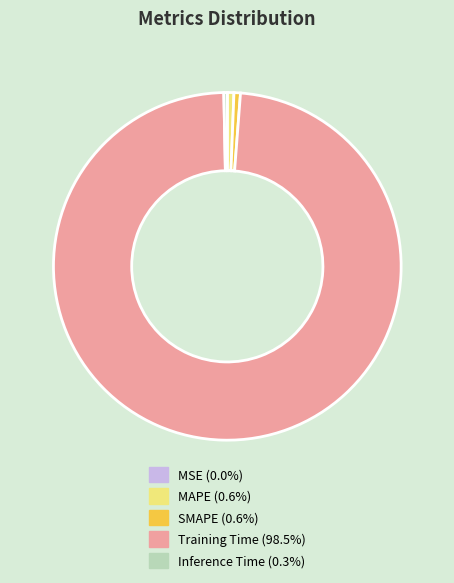

Is the sum of Training Time (98.5%) and MAPE (0.6%) greater than half?

Yes